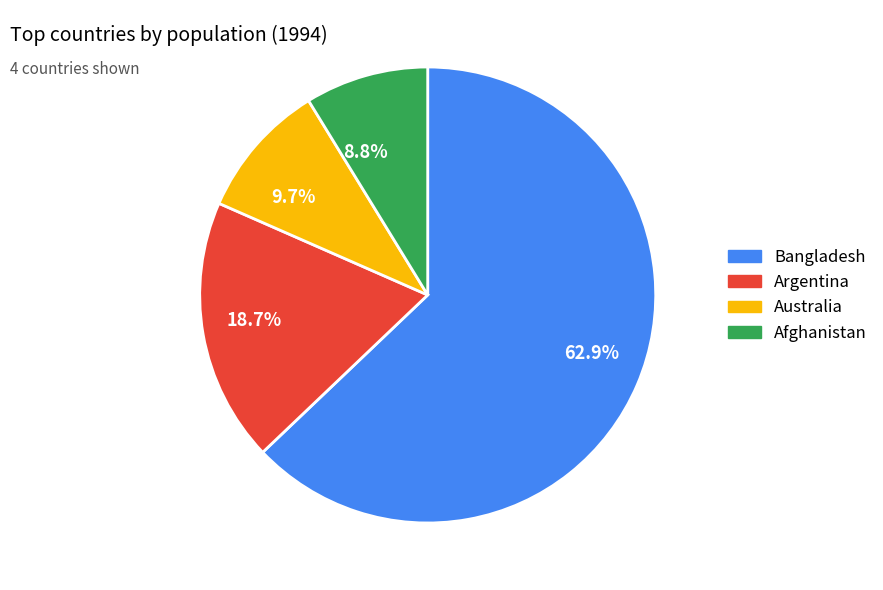

Is there any slice that represents more than half of the pie?

Yes